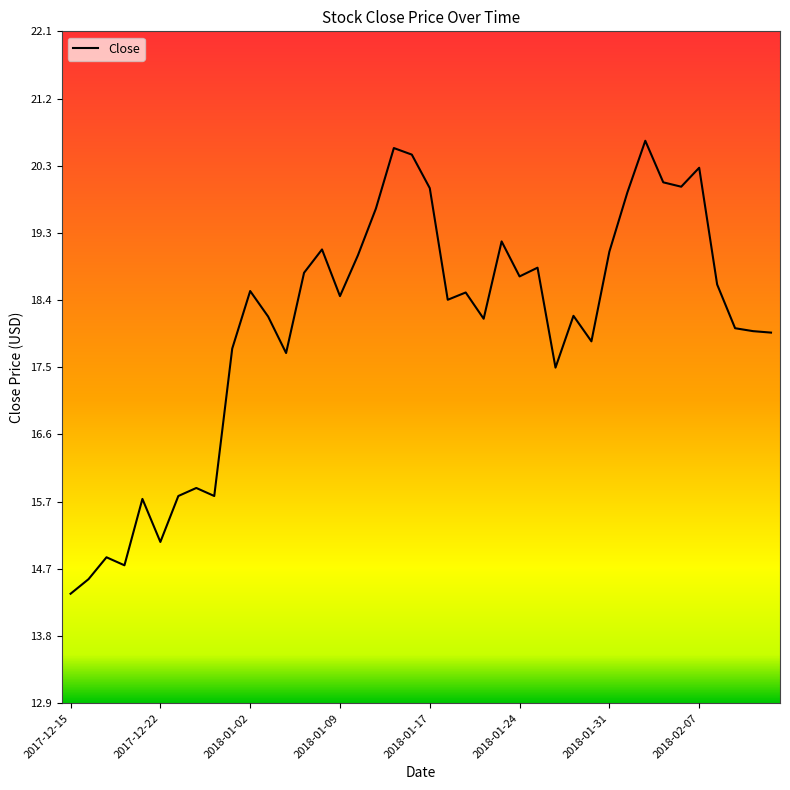

What is the maximum value shown in the chart?

20.6